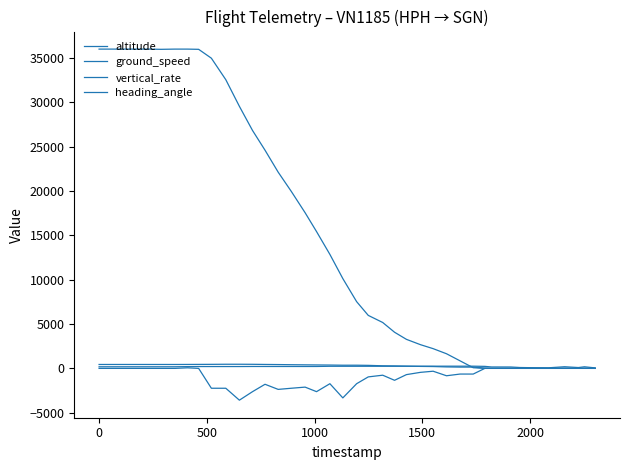

Does the chart have visible grid lines?

No